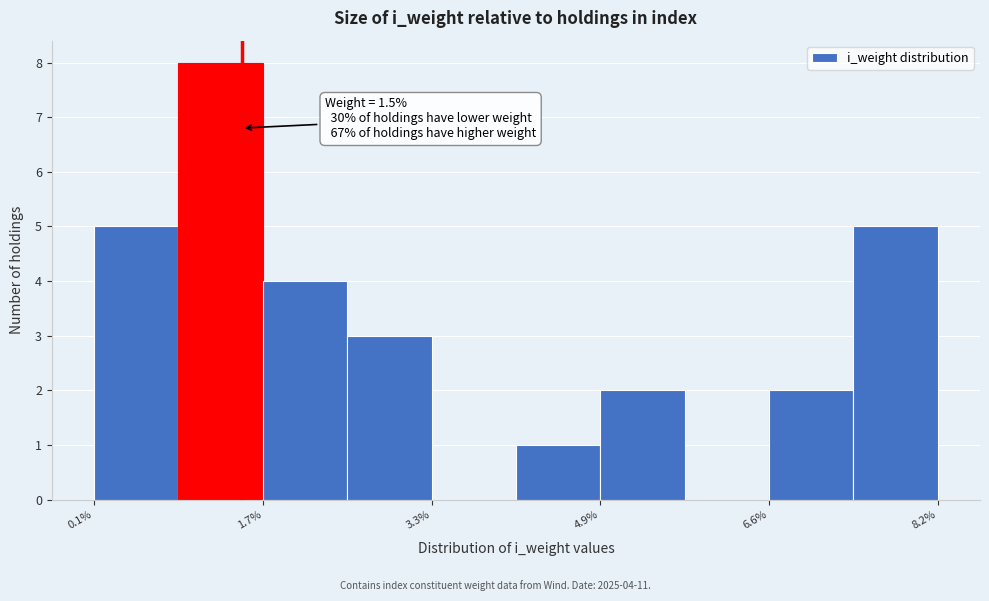

Over which range of the x-axis is the bar tallest?

0.8 to 1.8